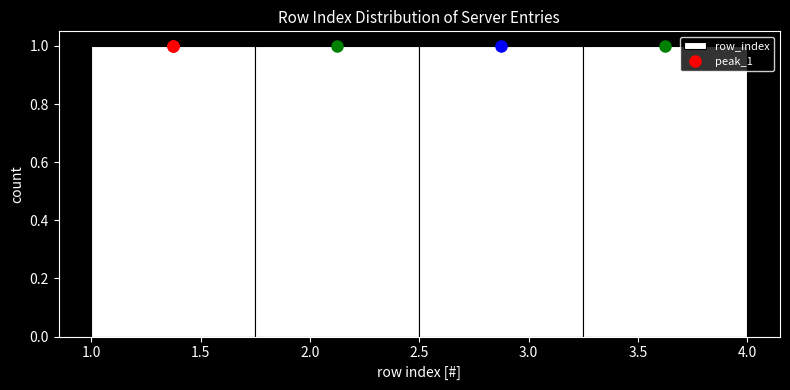

Reading left to right, list every bar in this chart as the range it spans on the x-axis followed by its height. The values are not printed on the chart, so give them approximately, as read against the axis.

1.00 to 1.75: 1
1.75 to 2.50: 1
2.50 to 3.25: 1
3.25 to 4.00: 1